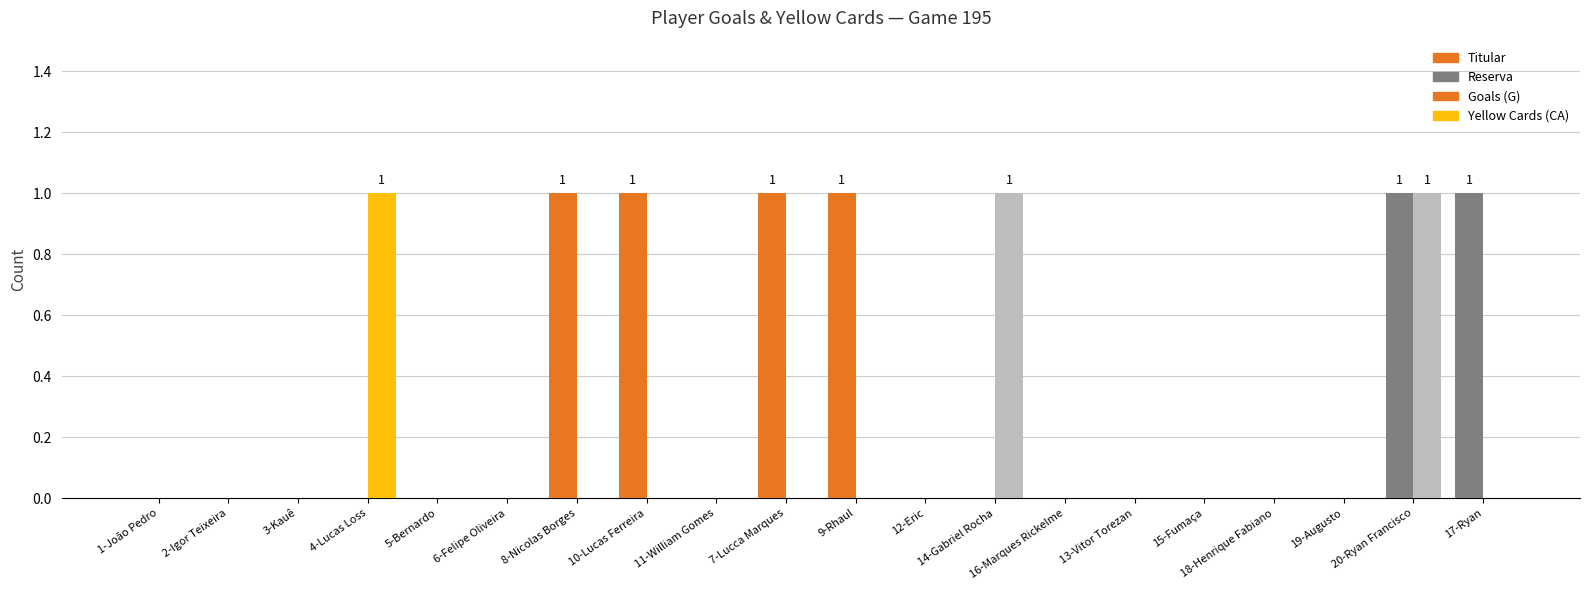

Is the value of Yellow Cards (CA) at 17-Ryan greater than the value of Goals (G) at 8-Nicolas Borges?

No